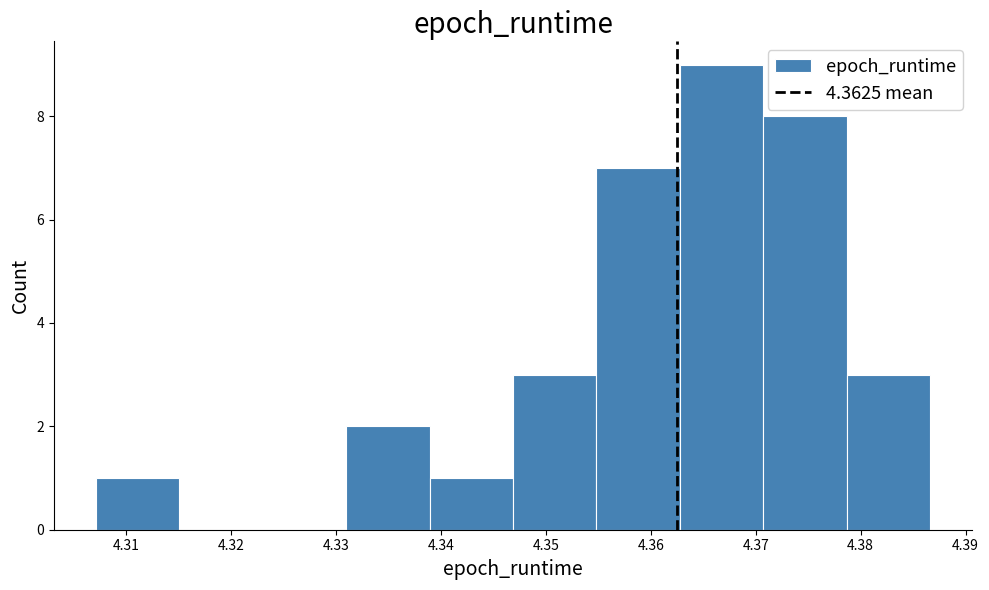

Reading left to right, transcribe this chart: for each bar, give the range it covers on the x-axis and its height. Neither the bar edges nor the heights are printed on the chart, so give them approximately, as read against the axes.

4.307 to 4.315: 1
4.315 to 4.323: 0
4.323 to 4.331: 0
4.331 to 4.339: 2
4.339 to 4.347: 1
4.347 to 4.355: 3
4.355 to 4.363: 7
4.363 to 4.371: 9
4.371 to 4.379: 8
4.379 to 4.387: 3